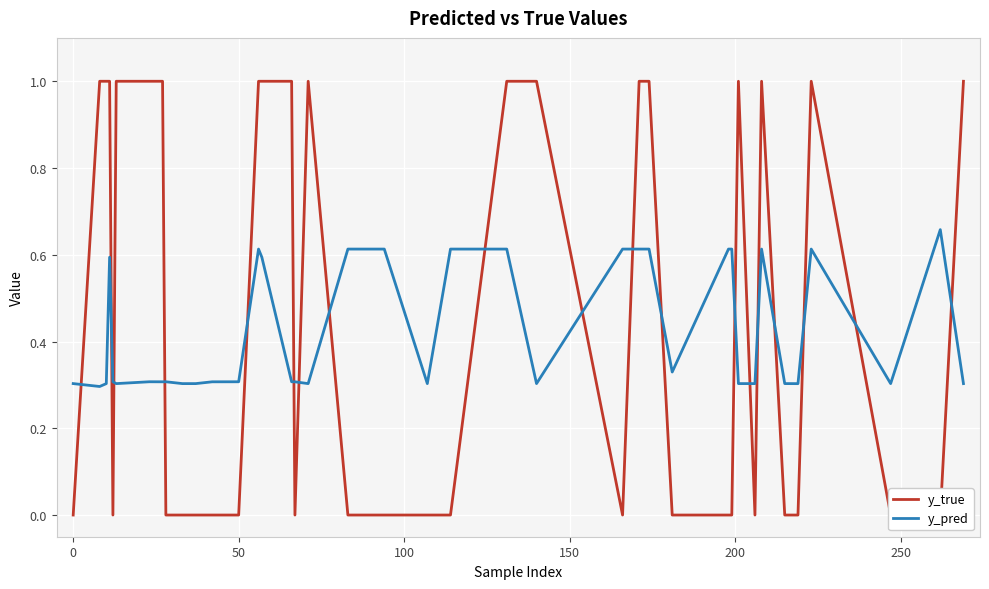

What is the value of the y_true point at the 15th from the left?

1.0